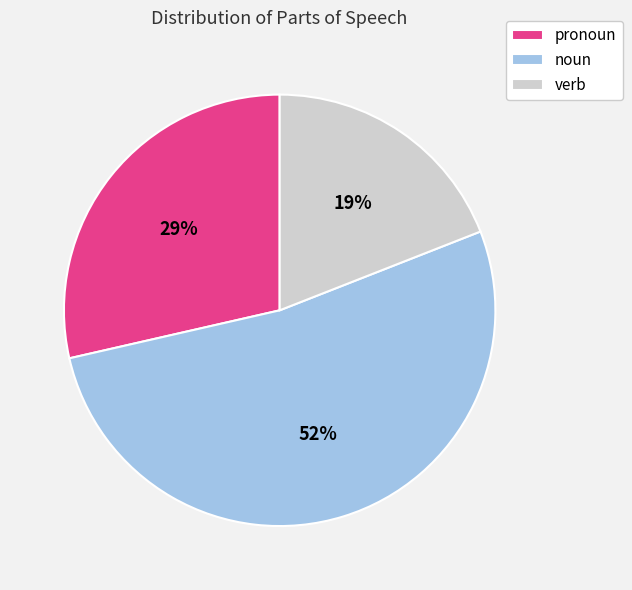

Which category has the smallest portion of the pie?

verb